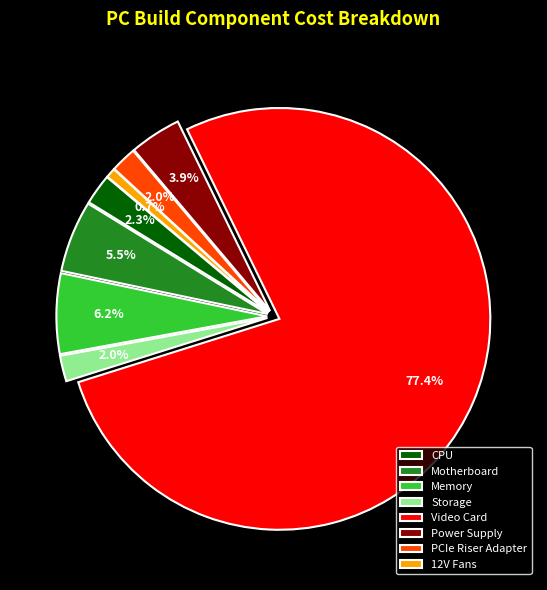

Between Memory and Video Card, which is larger?

Video Card